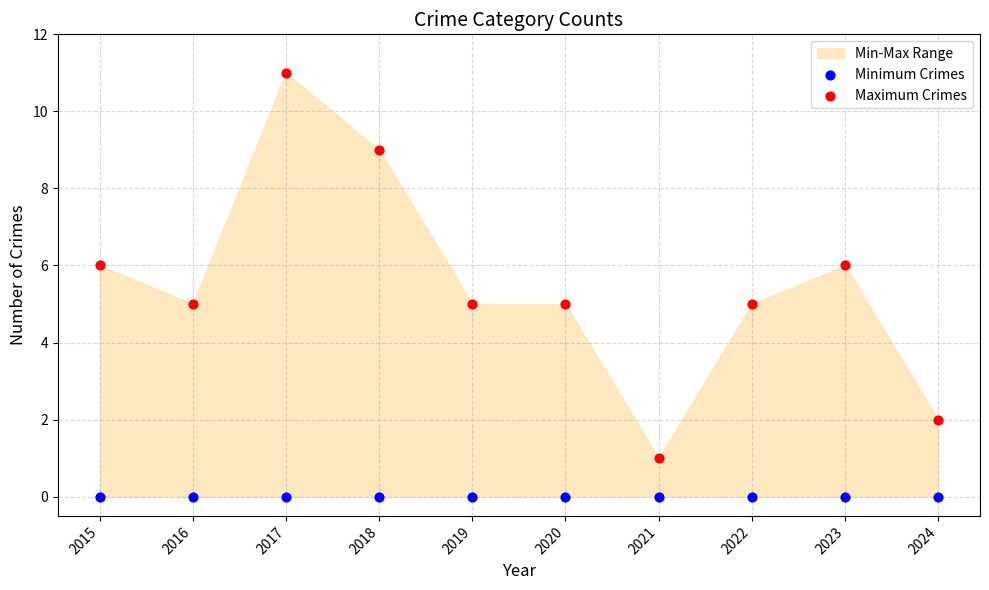

Which series reaches the maximum Y coordinate?

Maximum Crimes